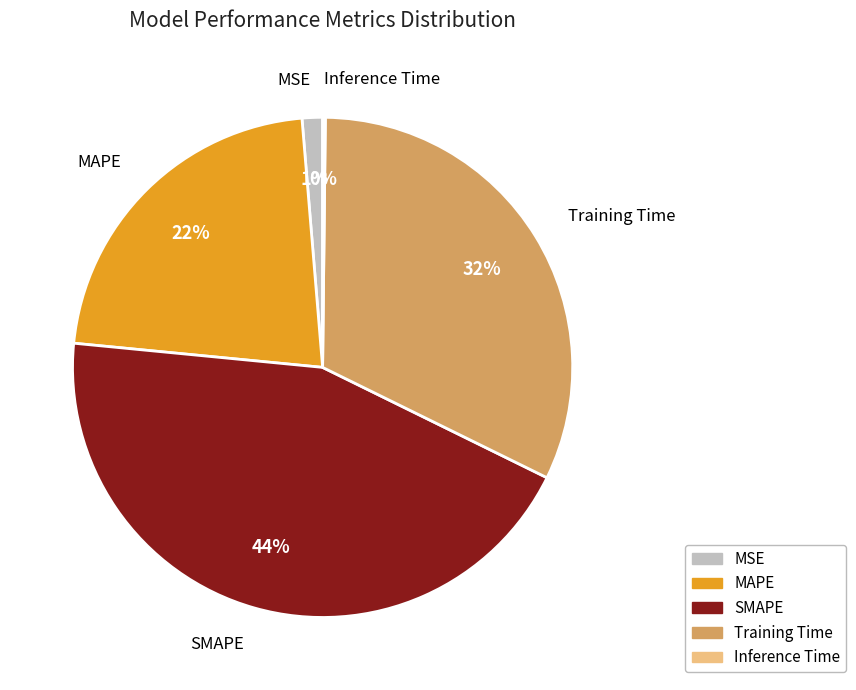

Does any single category account for the majority?

No